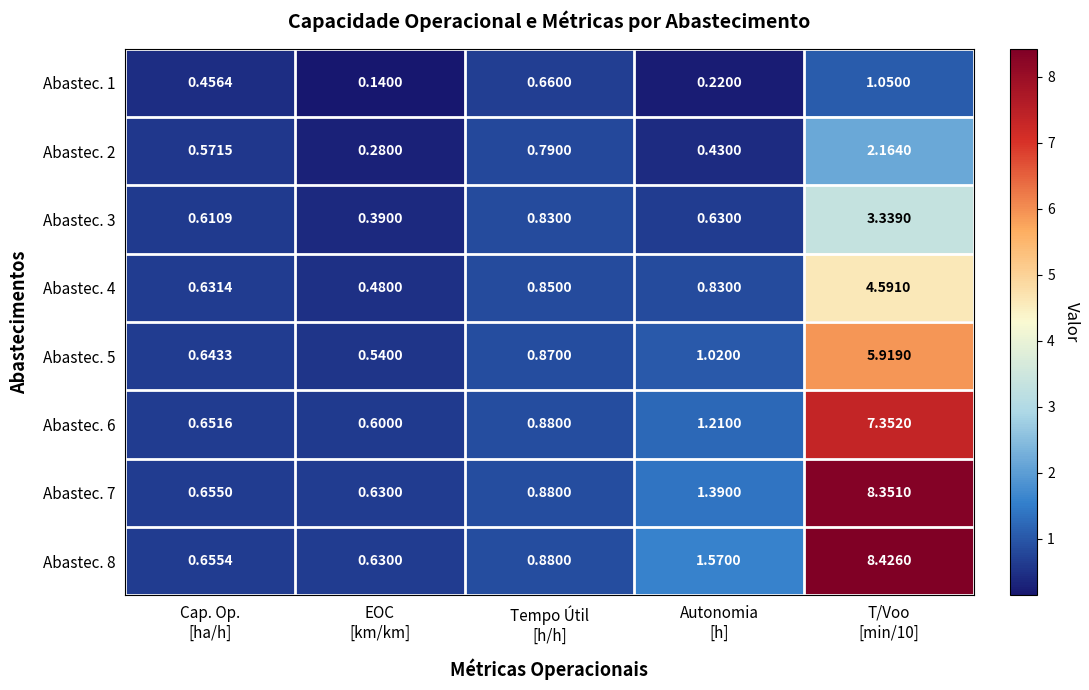

Count the number of categories in the chart.

5